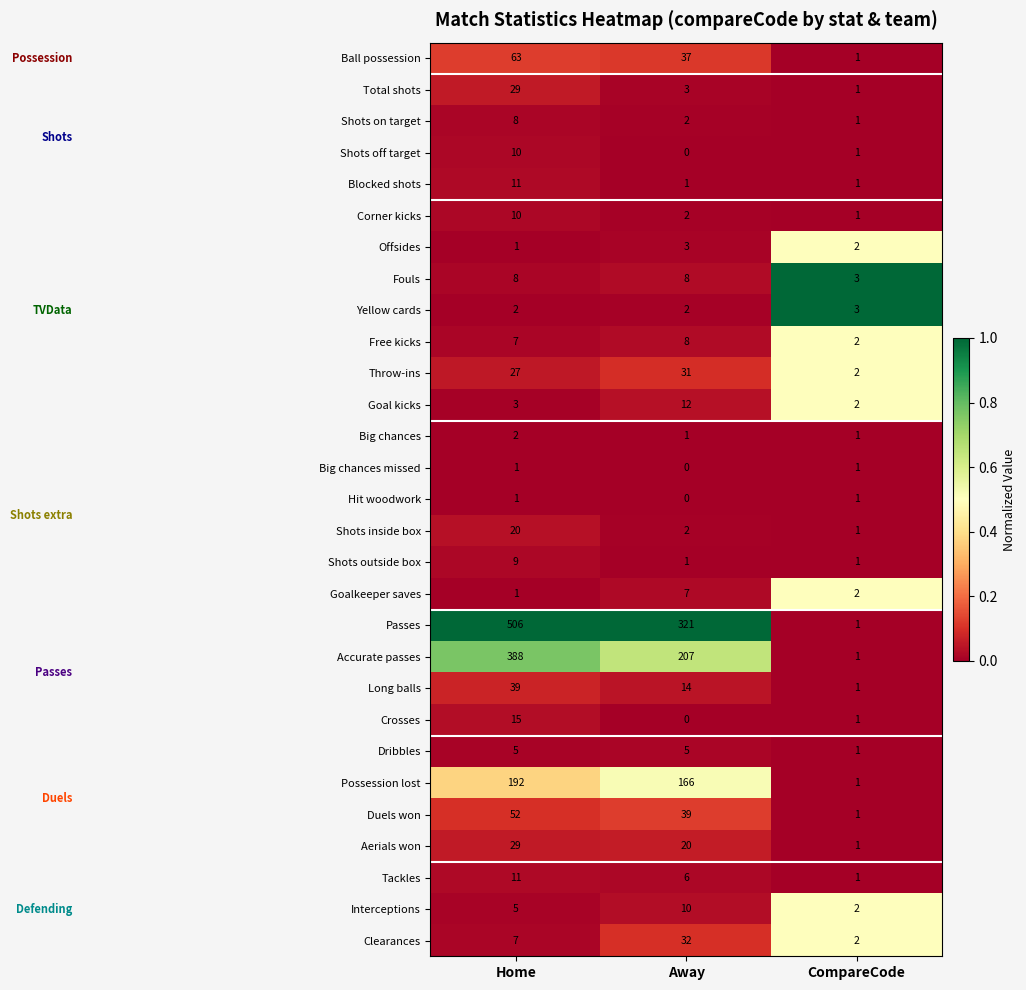

Which series has the largest total across all categories?

Passes